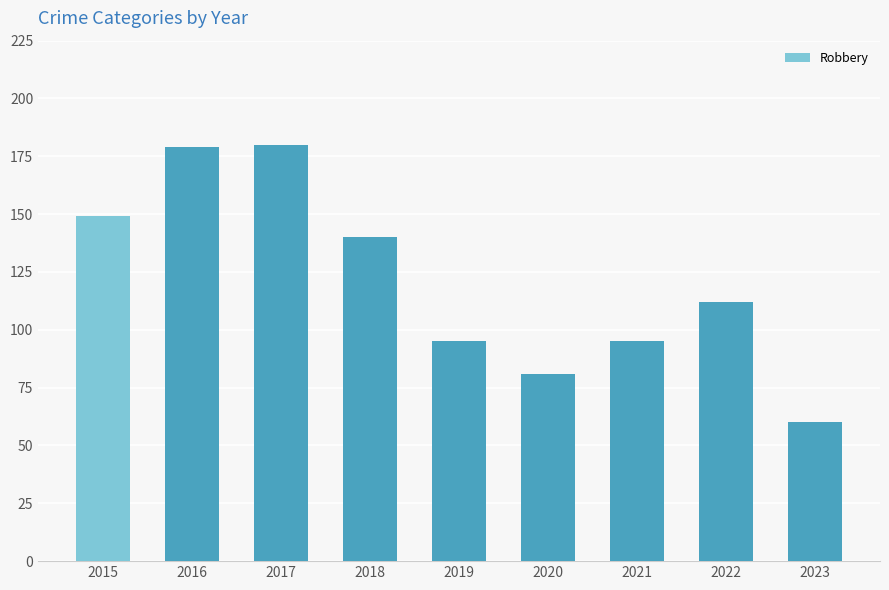

Does the chart contain any negative values?

No